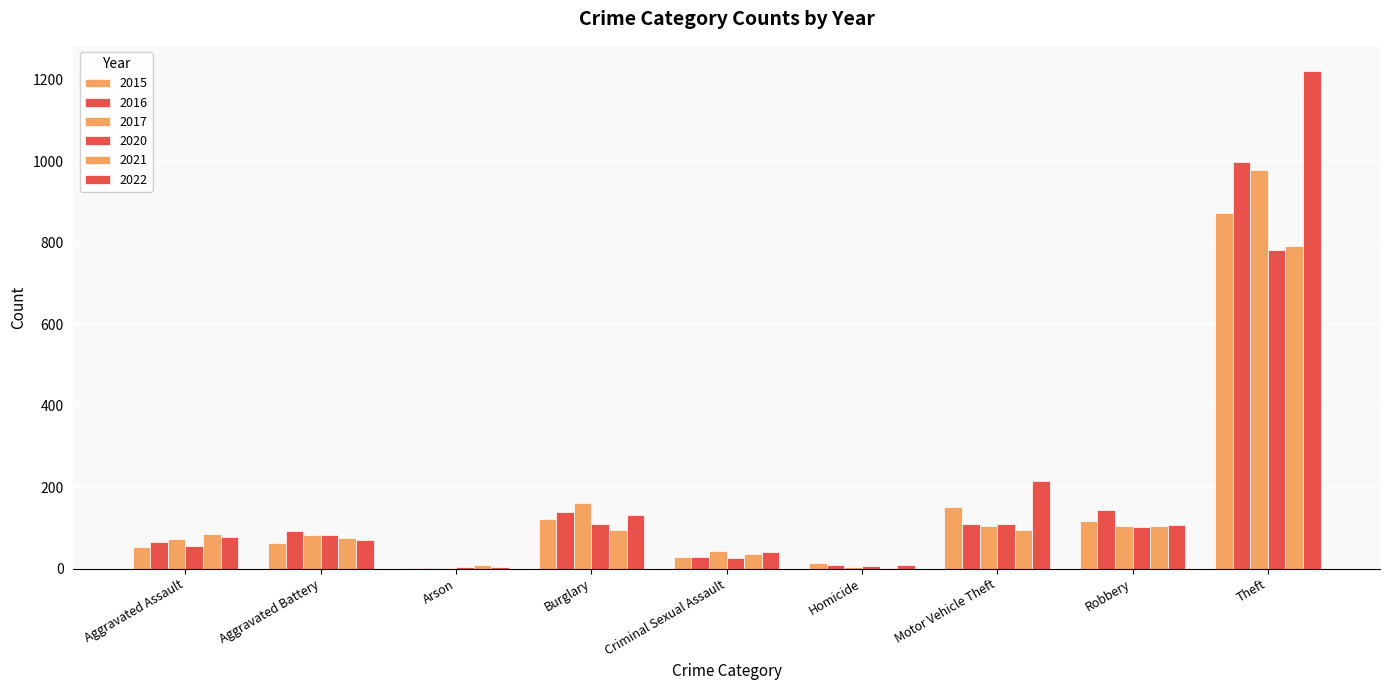

Reading left to right, what are all the values shown in this chart?

2015: 54	64	2	121	28	13	152	117	874
2016: 66	93	2	139	28	8	110	145	999
2017: 72	83	1	162	44	5	104	105	979
2020: 56	82	4	110	26	6	109	102	783
2021: 86	75	8	95	36	2	96	105	791
2022: 77	71	4	131	41	9	216	107	1222